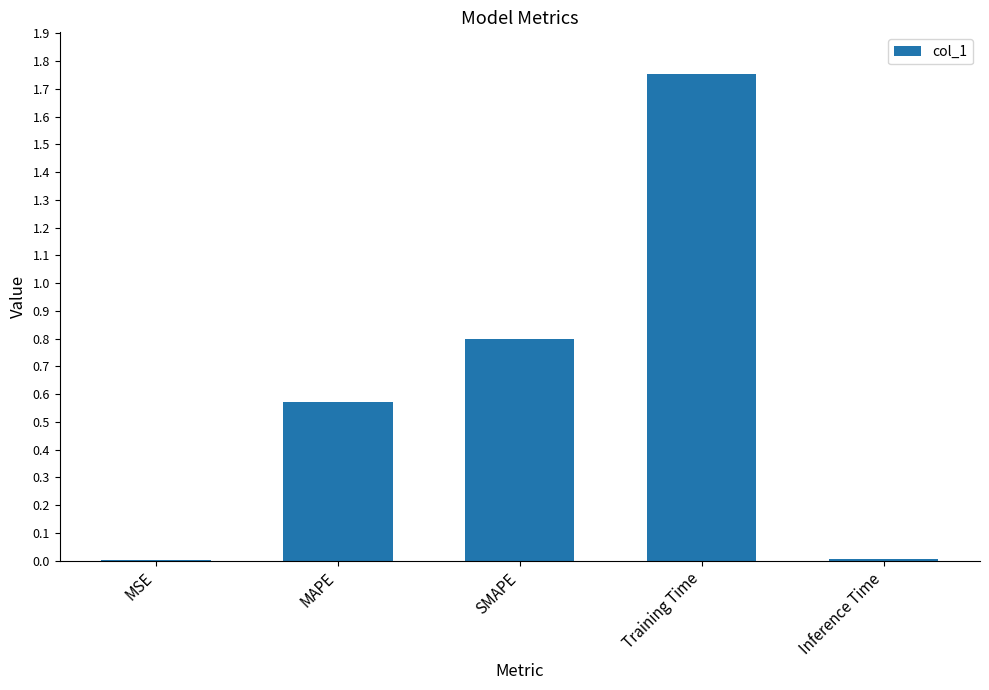

Which label corresponds to the largest value in the chart?

Training Time